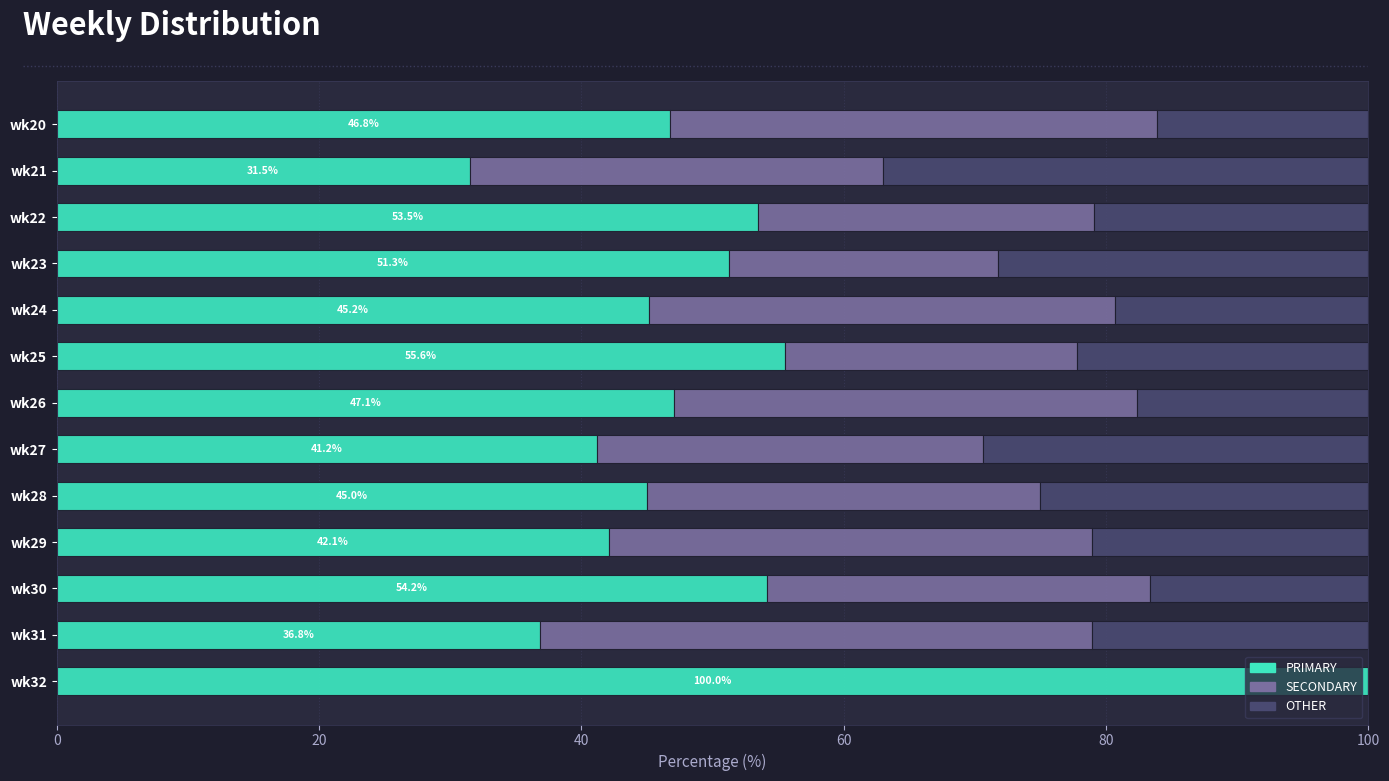

At which label does PRIMARY reach its peak?

wk32